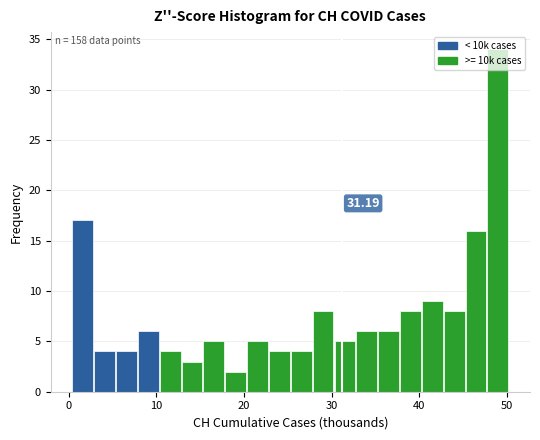

Read against the x-axis, roughly where is the centre of the tallest bar?

49